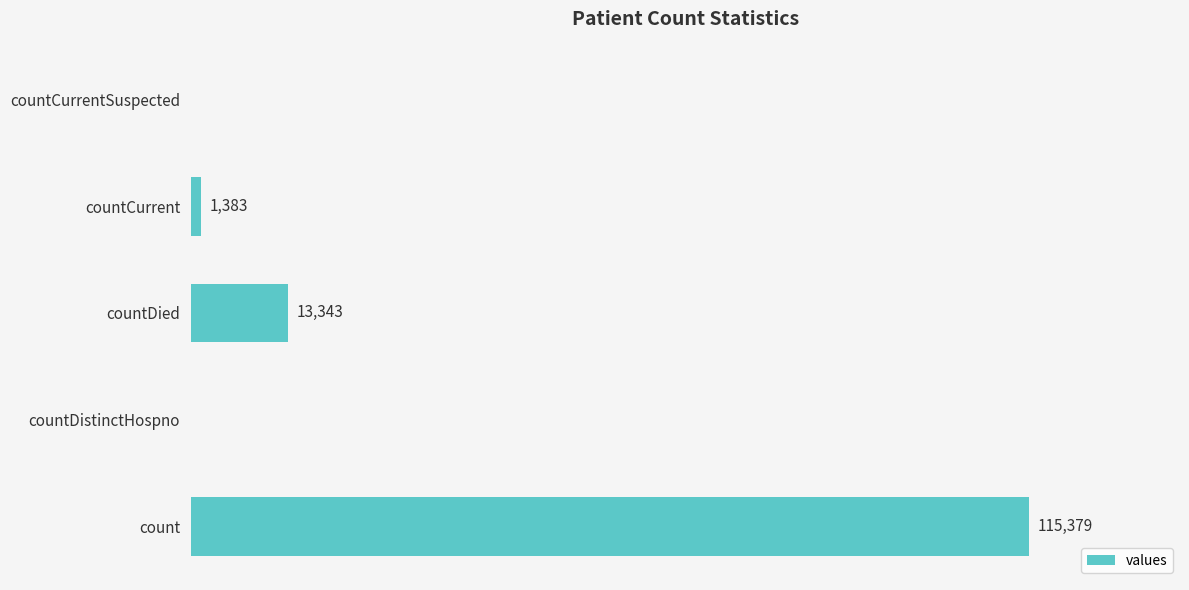

Which has a higher value, count or countDistinctHospno?

count